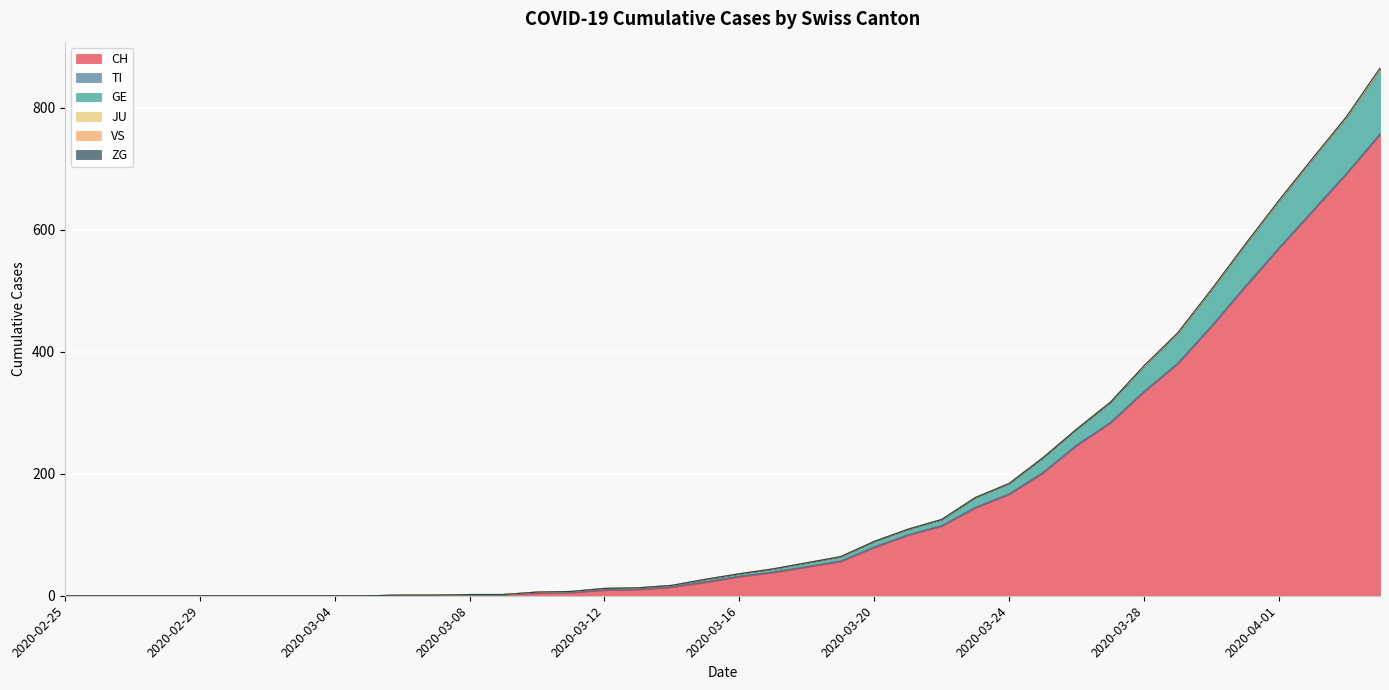

Which has a higher value, 2020-03-10 or 2020-02-28?

2020-03-10